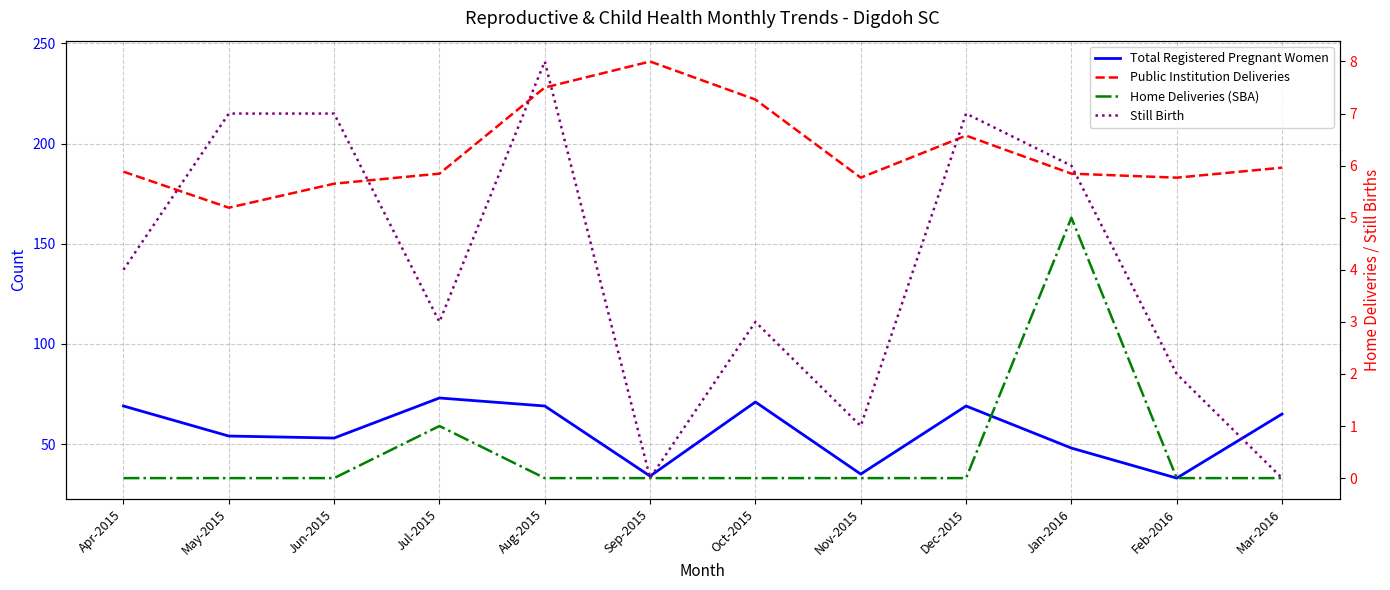

Which has a higher value, Oct-2015 or Jan-2016?

Oct-2015